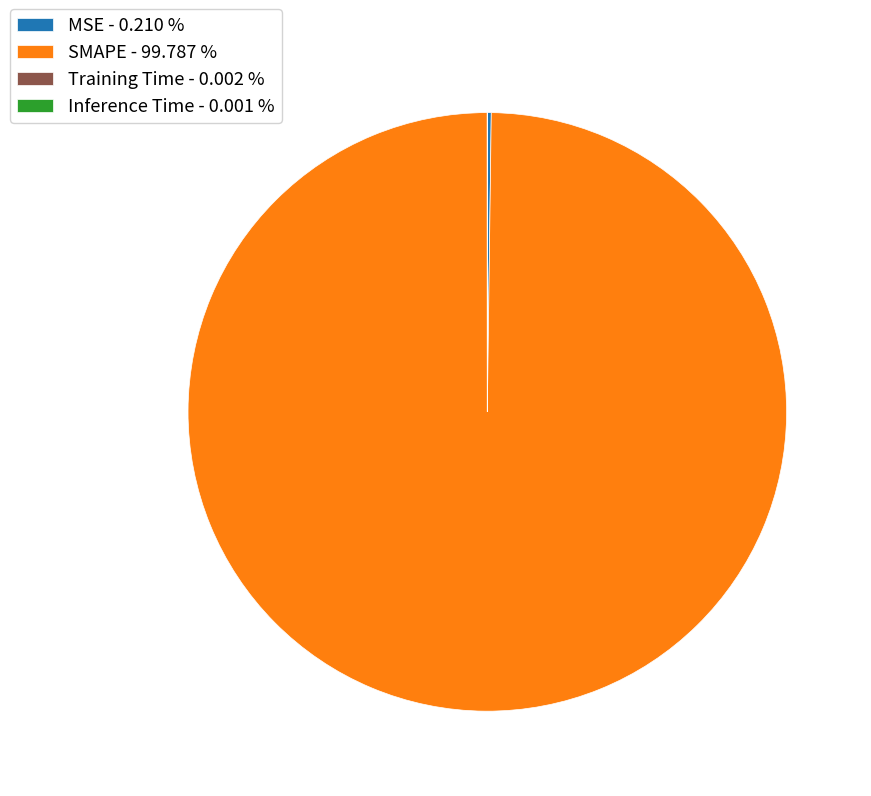

Does any single category account for the majority?

Yes